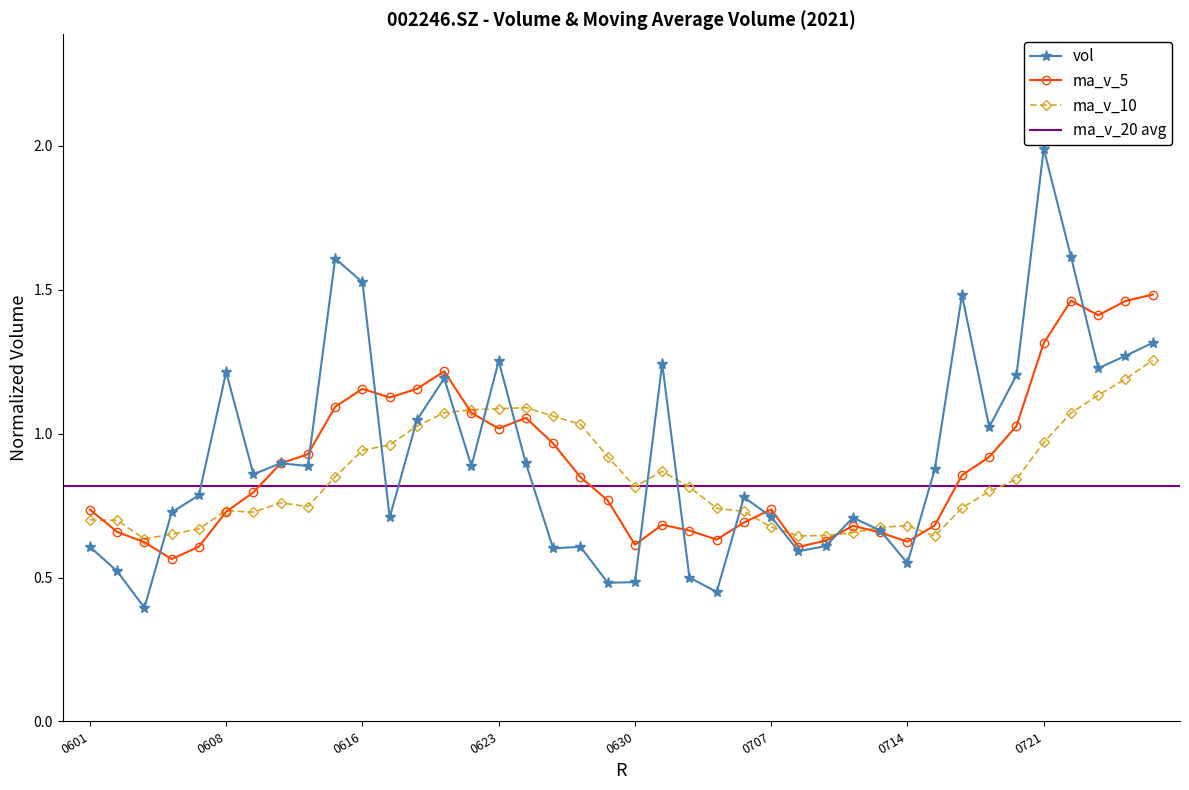

What is the sum of all ma_v_5 values?

35.8